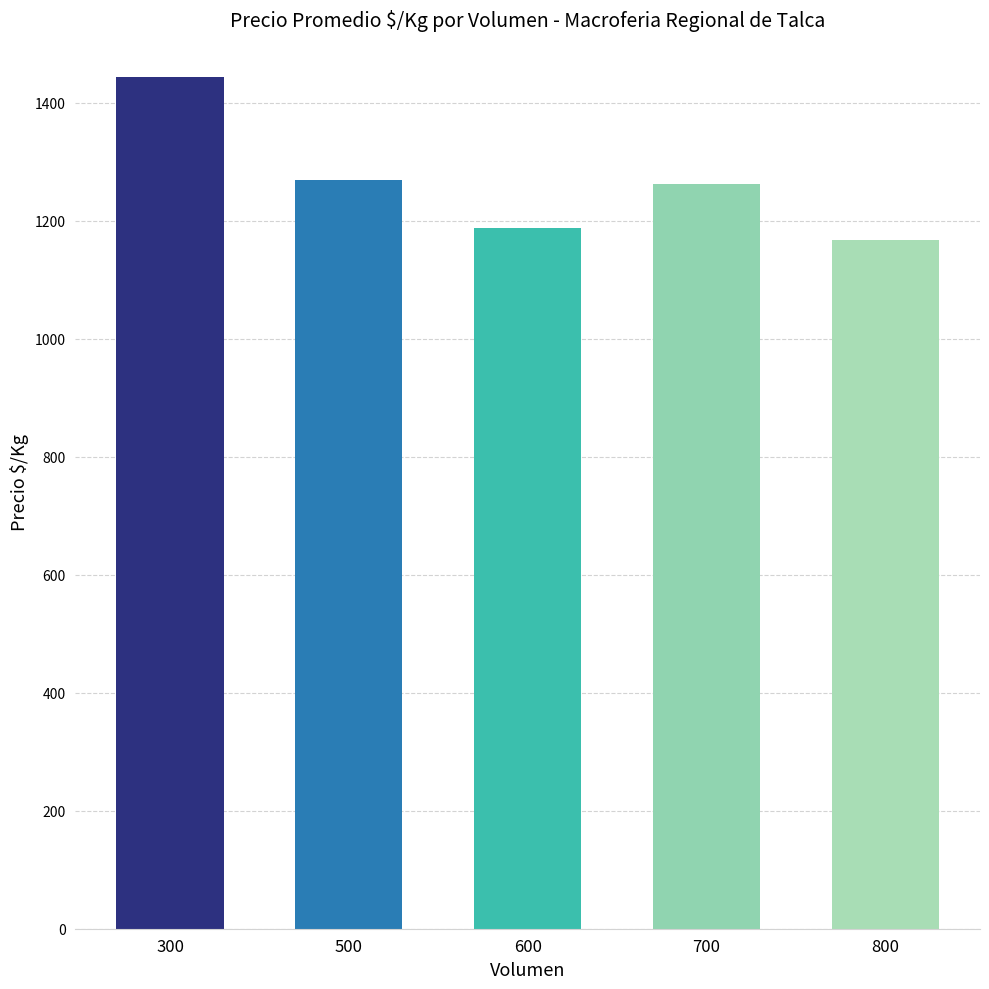

At which category does the chart reach its minimum across all series?

800